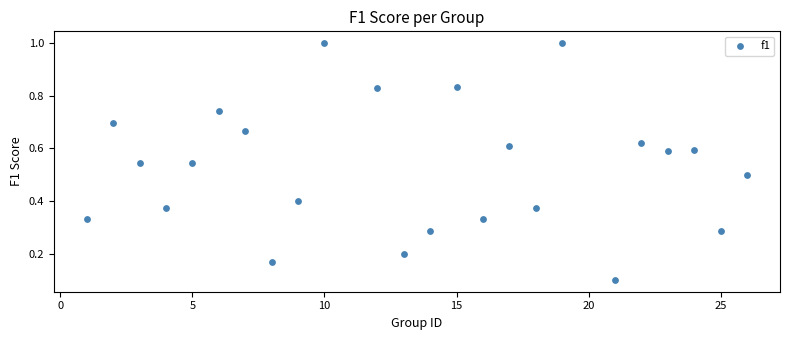

What is the range of X values (max minus min)?

25.0